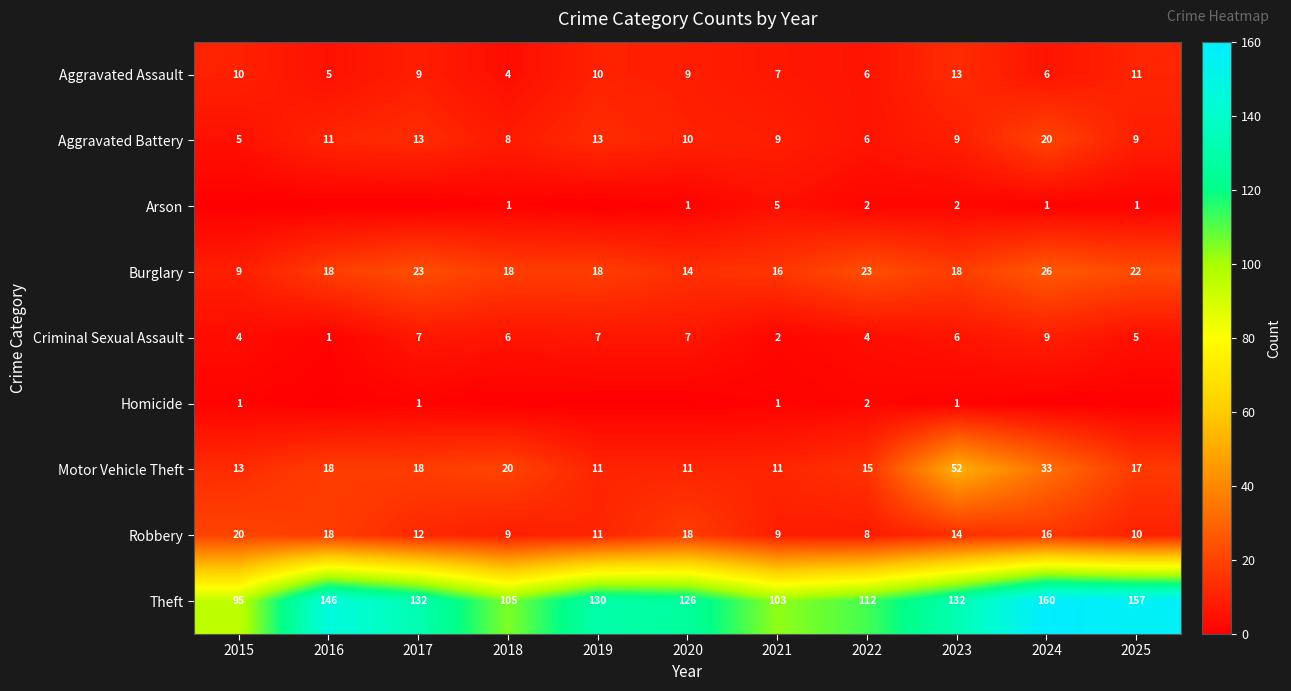

The Homicide series shows 1 at 2021. True or false?

True